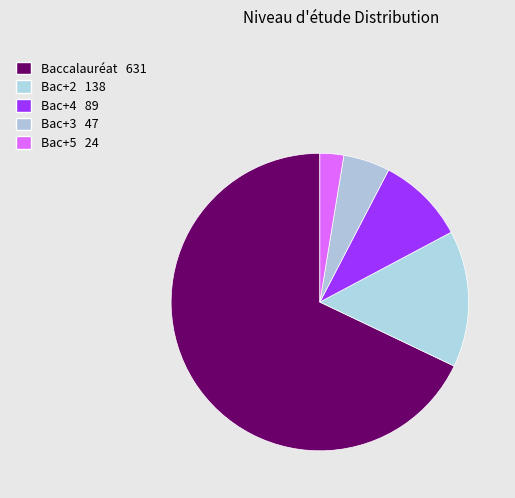

Count the number of slices in the pie.

5